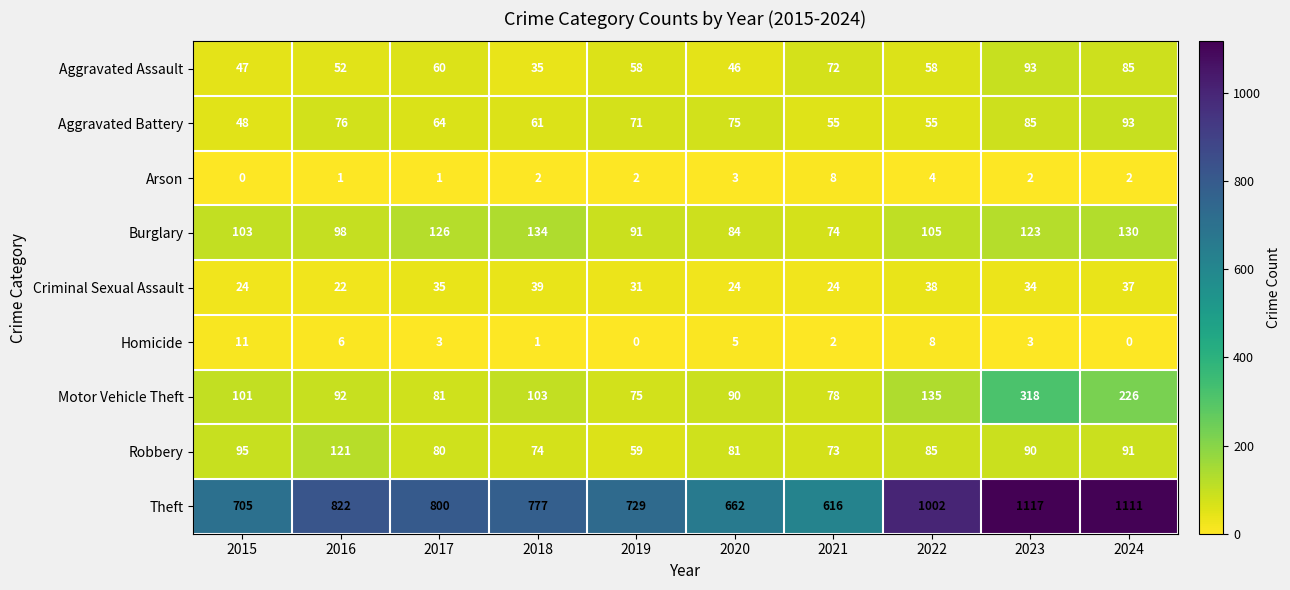

Rank the categories by Robbery value from highest to lowest.

2016, 2015, 2024, 2023, 2022, 2020, 2017, 2018, 2021, 2019